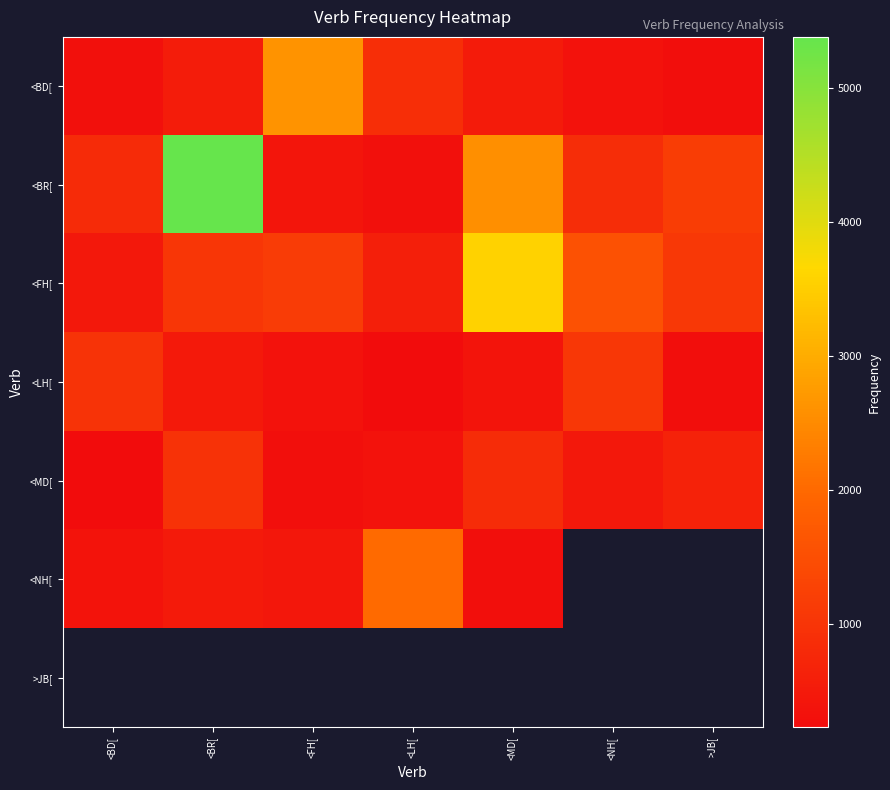

What is the spread (max minus min) of values at <FH[?

2335.0